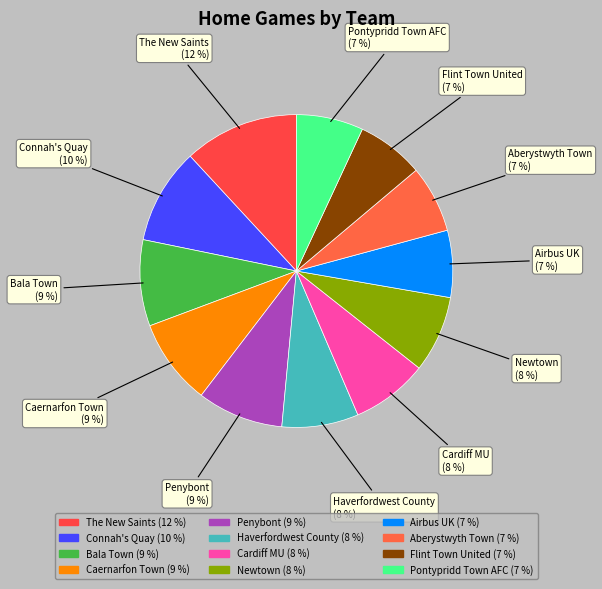

How many segments does this pie chart have?

12